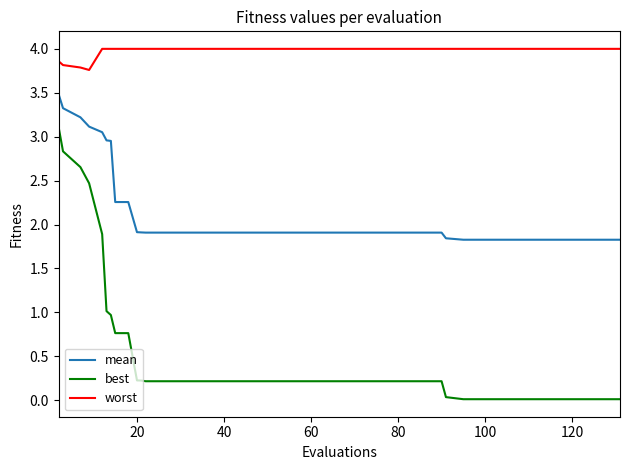

Which series has the widest spread of values?

best